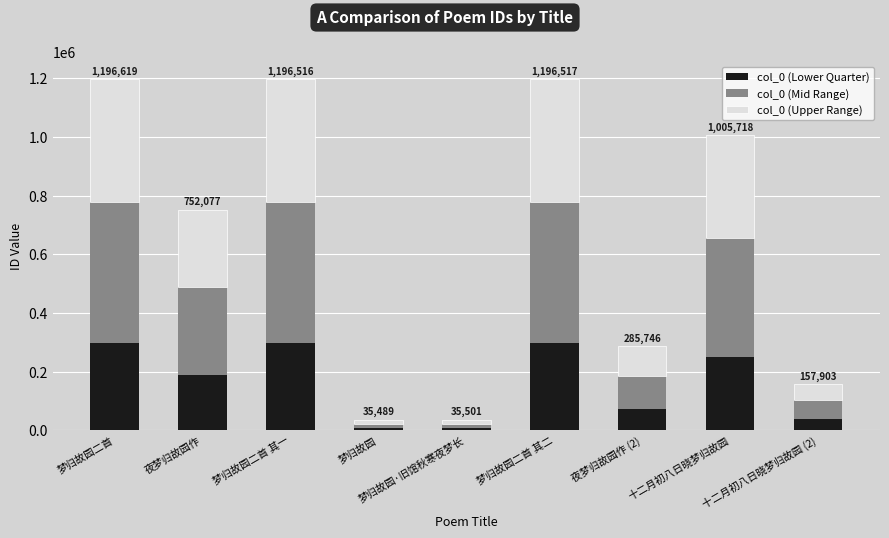

Is it true that col_0 (Lower Quarter) equals 188019.2 at 夜梦归故园作?

True